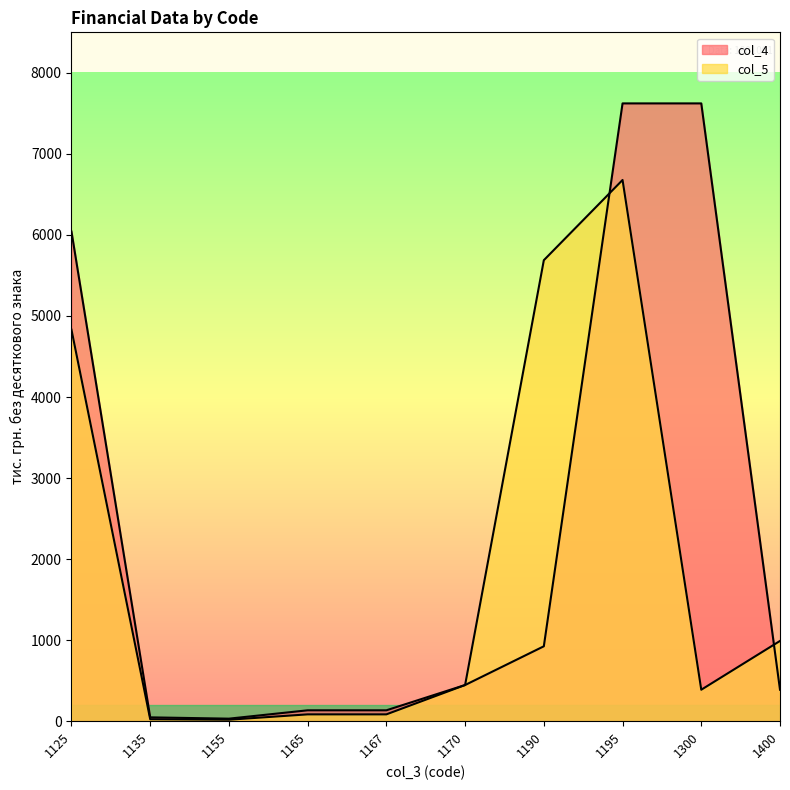

What are all the series names shown in the legend?

col_4, col_5